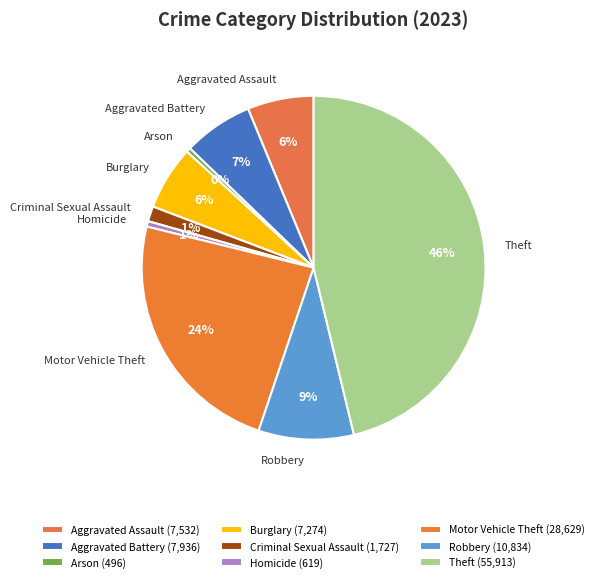

What percentage is the Burglary slice, to the nearest percent?

6%